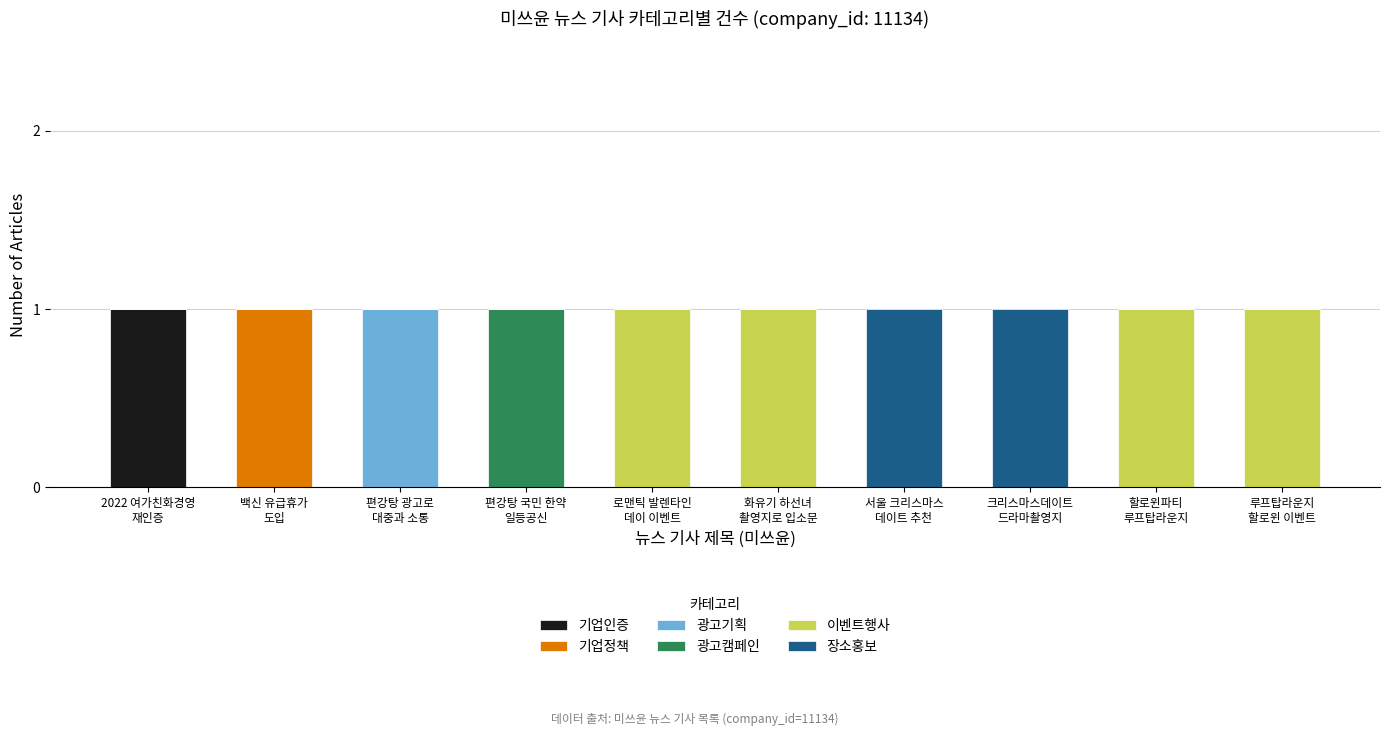

Count the number of categories in the chart.

10